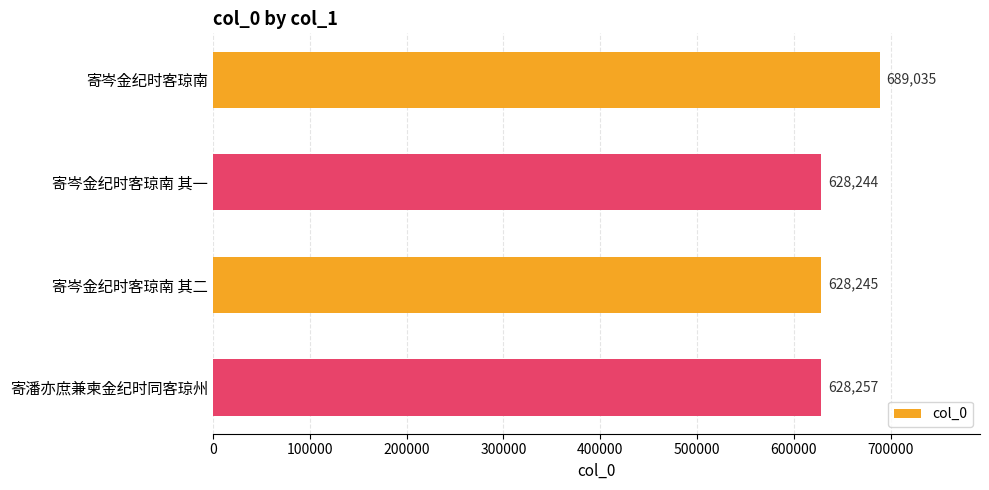

Which category has the lowest value across all series?

寄岑金纪时客琼南 其一